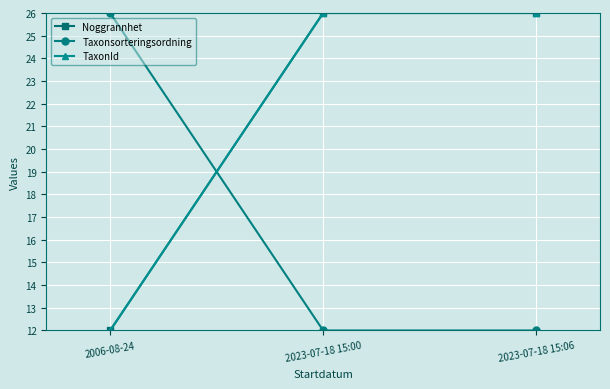

Is this an area chart (filled region under the line)?

No